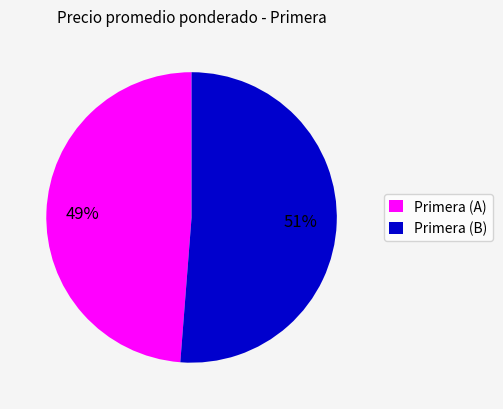

What percentage is the Primera (B) slice, to the nearest percent?

51%